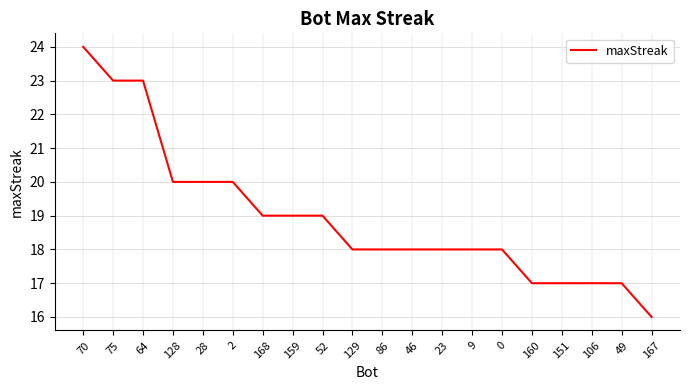

True or false: the data shows 37 at 70.

False